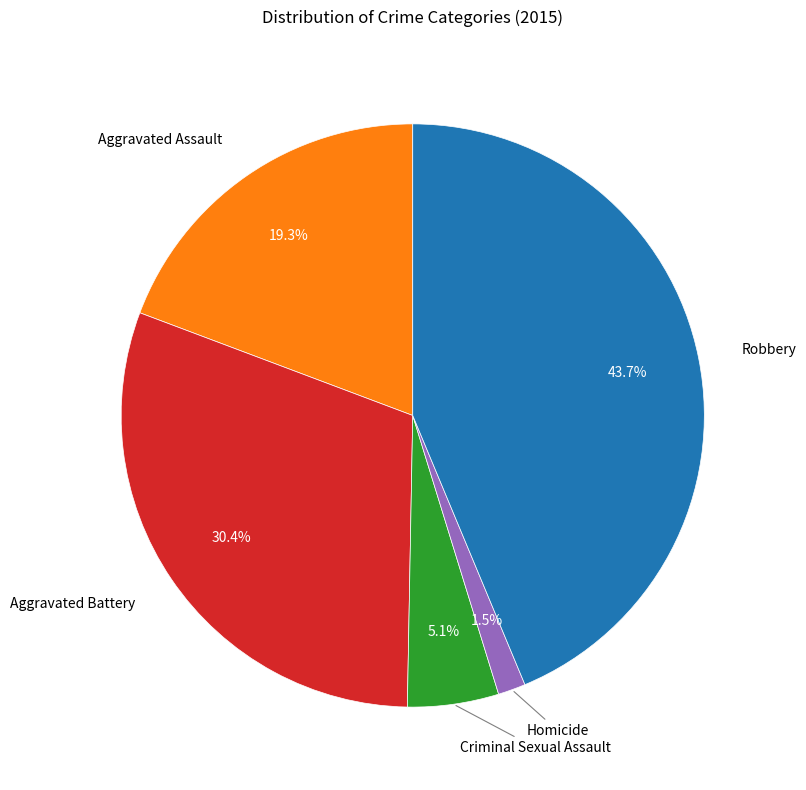

Does any single category account for the majority?

No